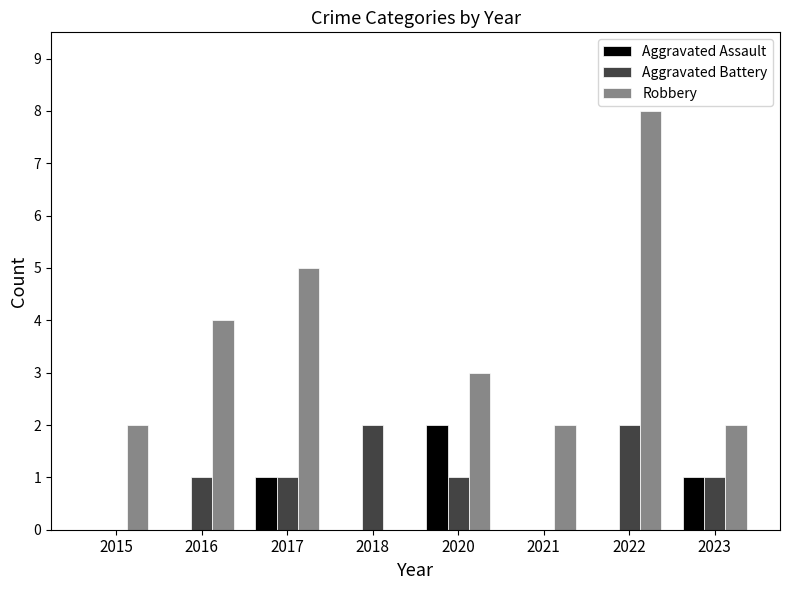

What are all the series names shown in the legend?

Aggravated Assault, Aggravated Battery, Robbery